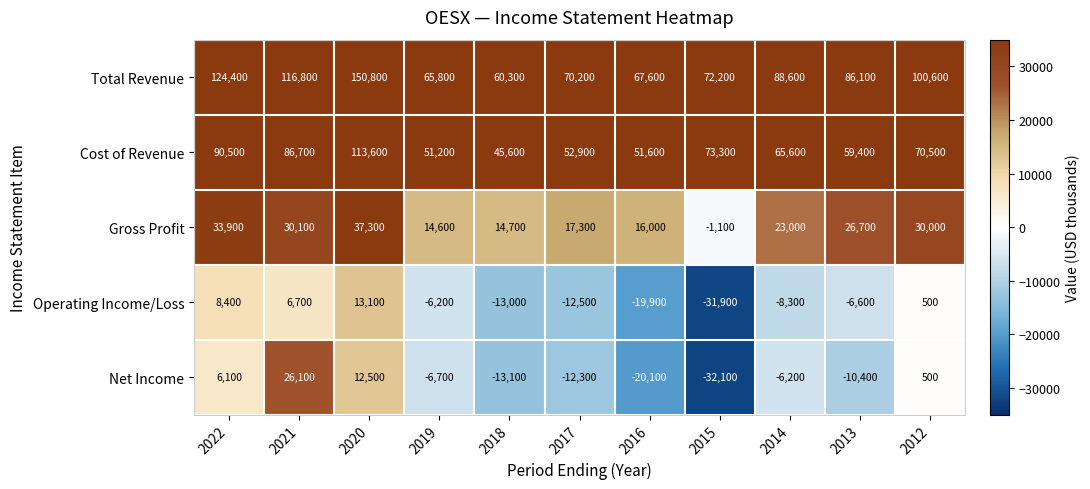

What value does the Cost of Revenue series have at 2016?

51600